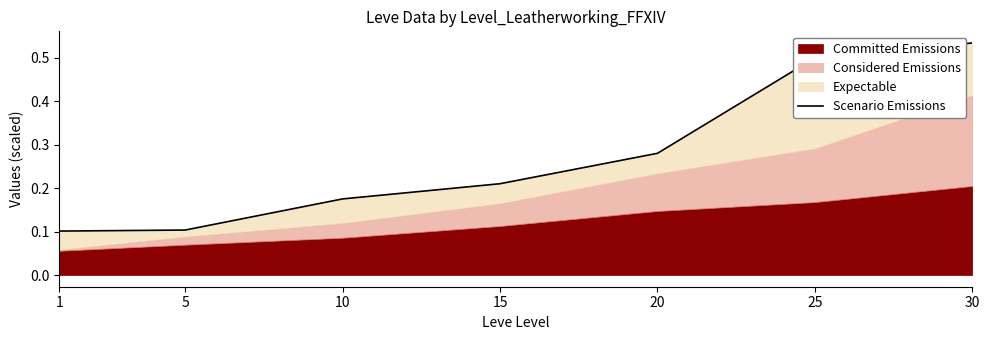

Reading left to right, list all the values displayed in this chart.

0.1	0.1	0.2	0.2	0.3	0.5	0.5